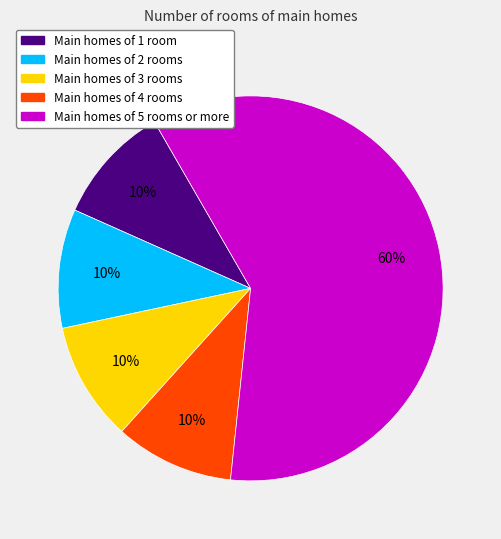

True or false: Main homes of 3 rooms accounts for 19% of the total.

False